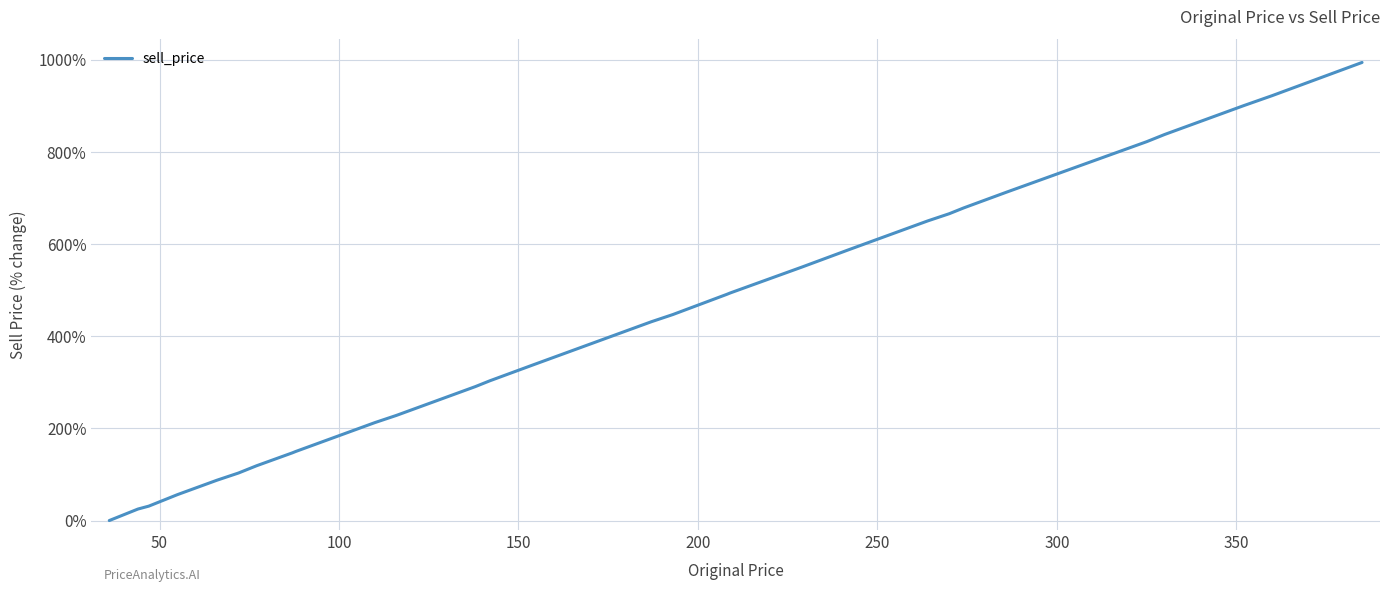

Is this an area chart (filled region under the line)?

No